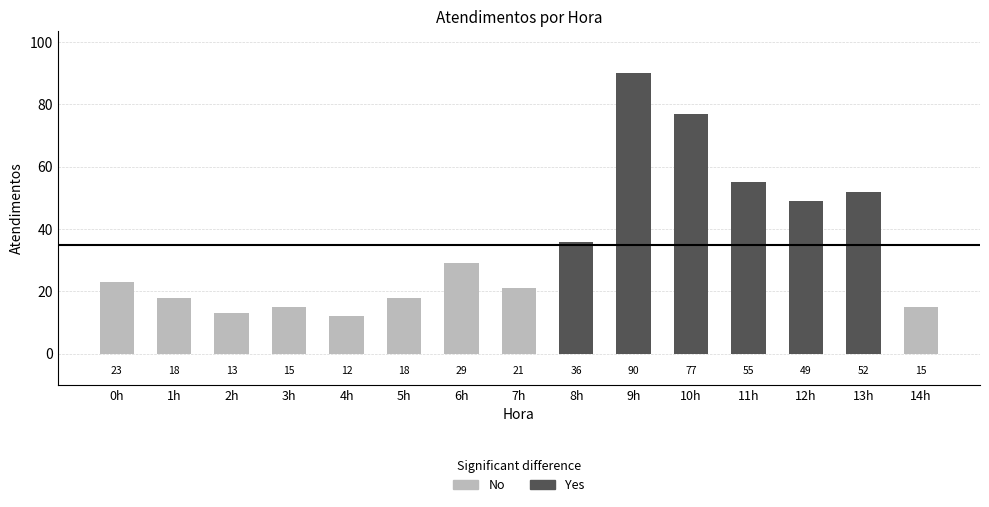

Reading left to right, what are all the values shown in this chart?

23	18	13	15	12	18	29	21	36	90	77	55	49	52	15